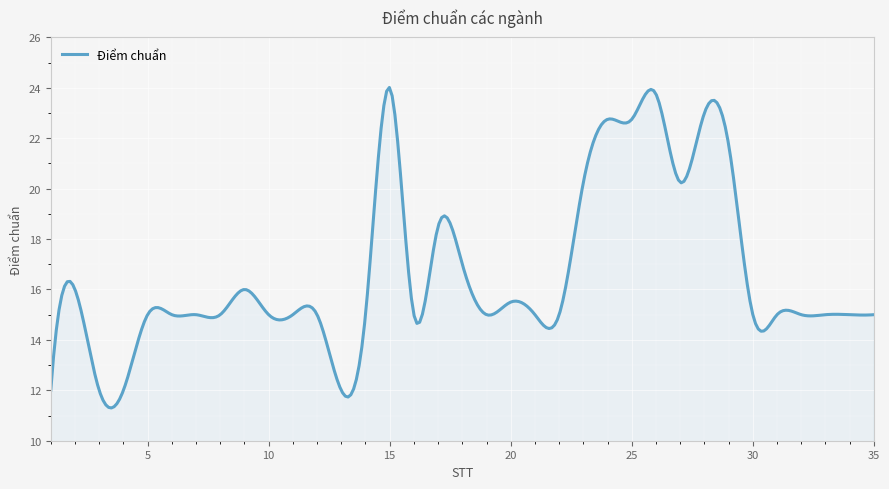

What is the greatest value displayed?

24.0